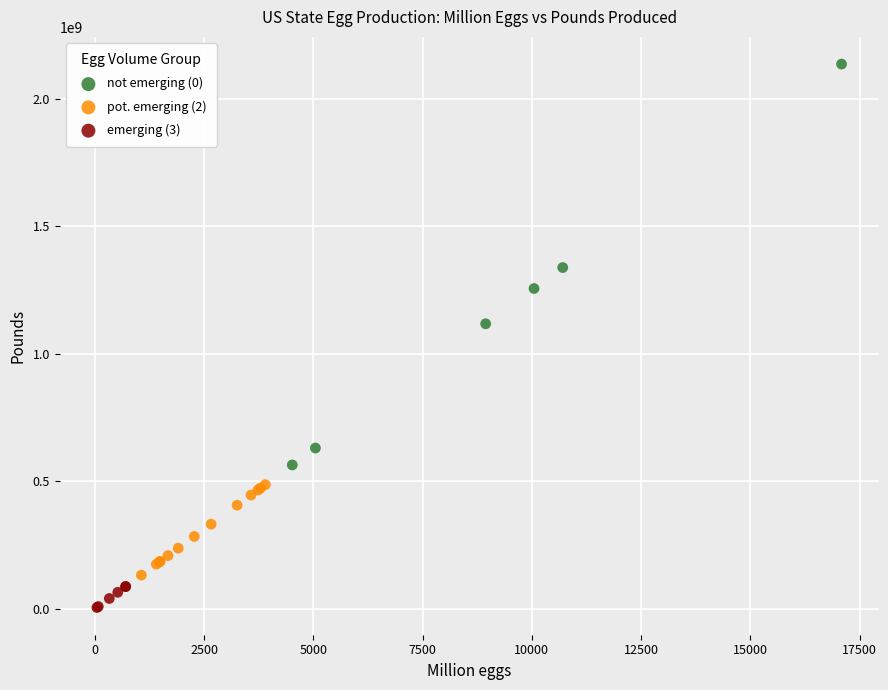

Which series has the widest spread of Y values?

not emerging (0)